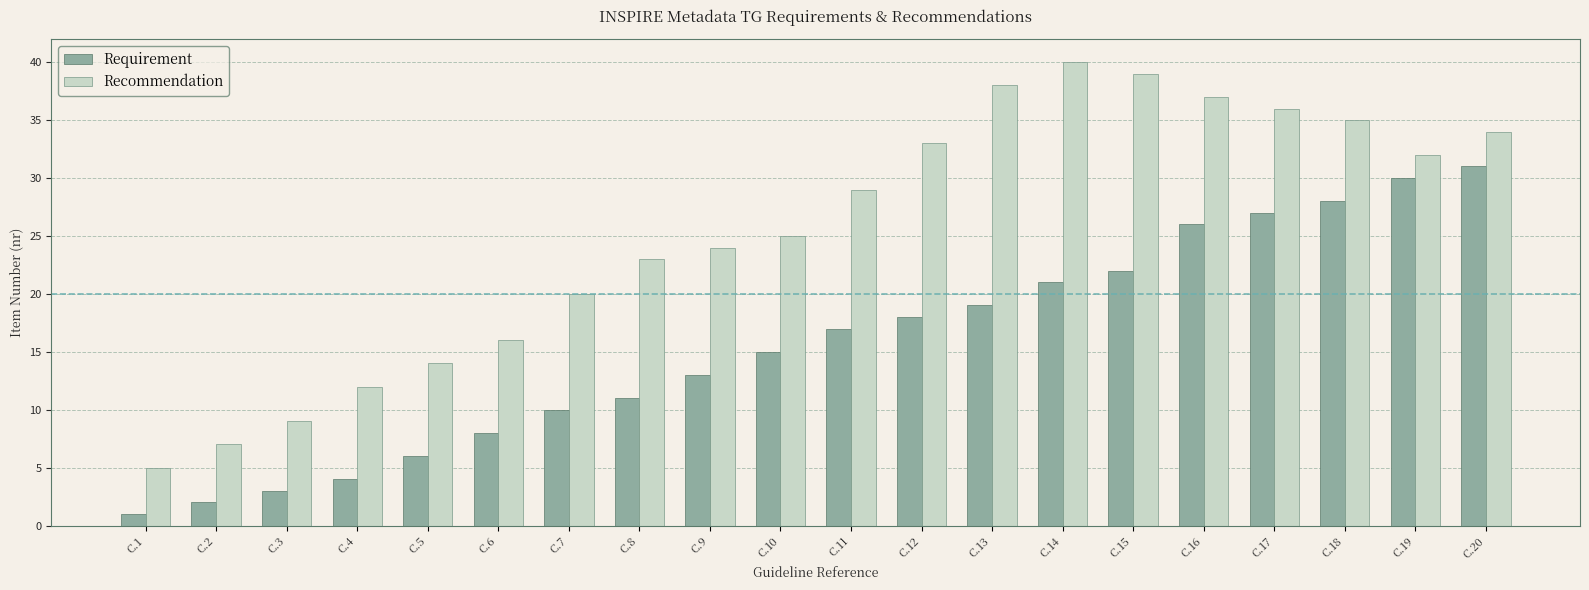

What is the spread (max minus min) of values at C.2?

5